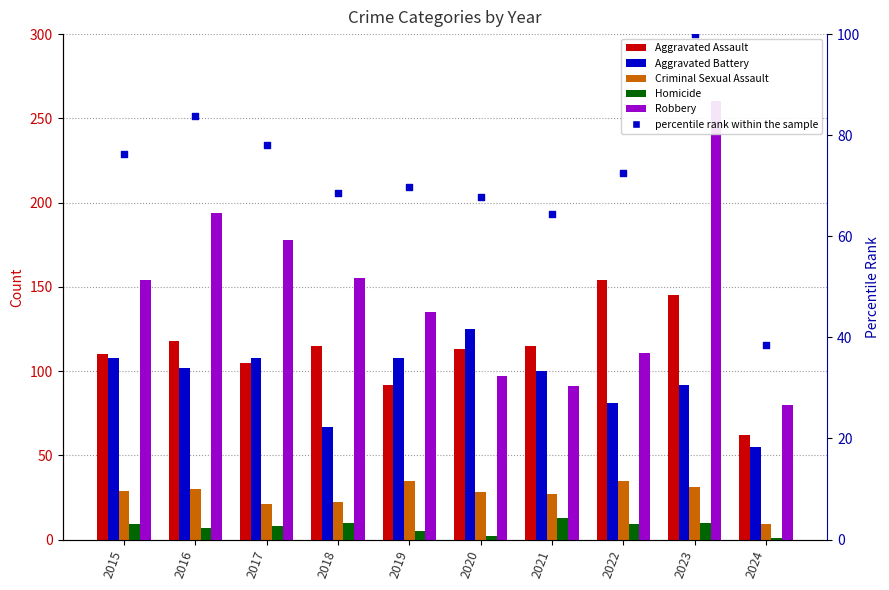

Is the value of percentile rank within the sample at 2015 greater than the value of Aggravated Assault at 2015?

No